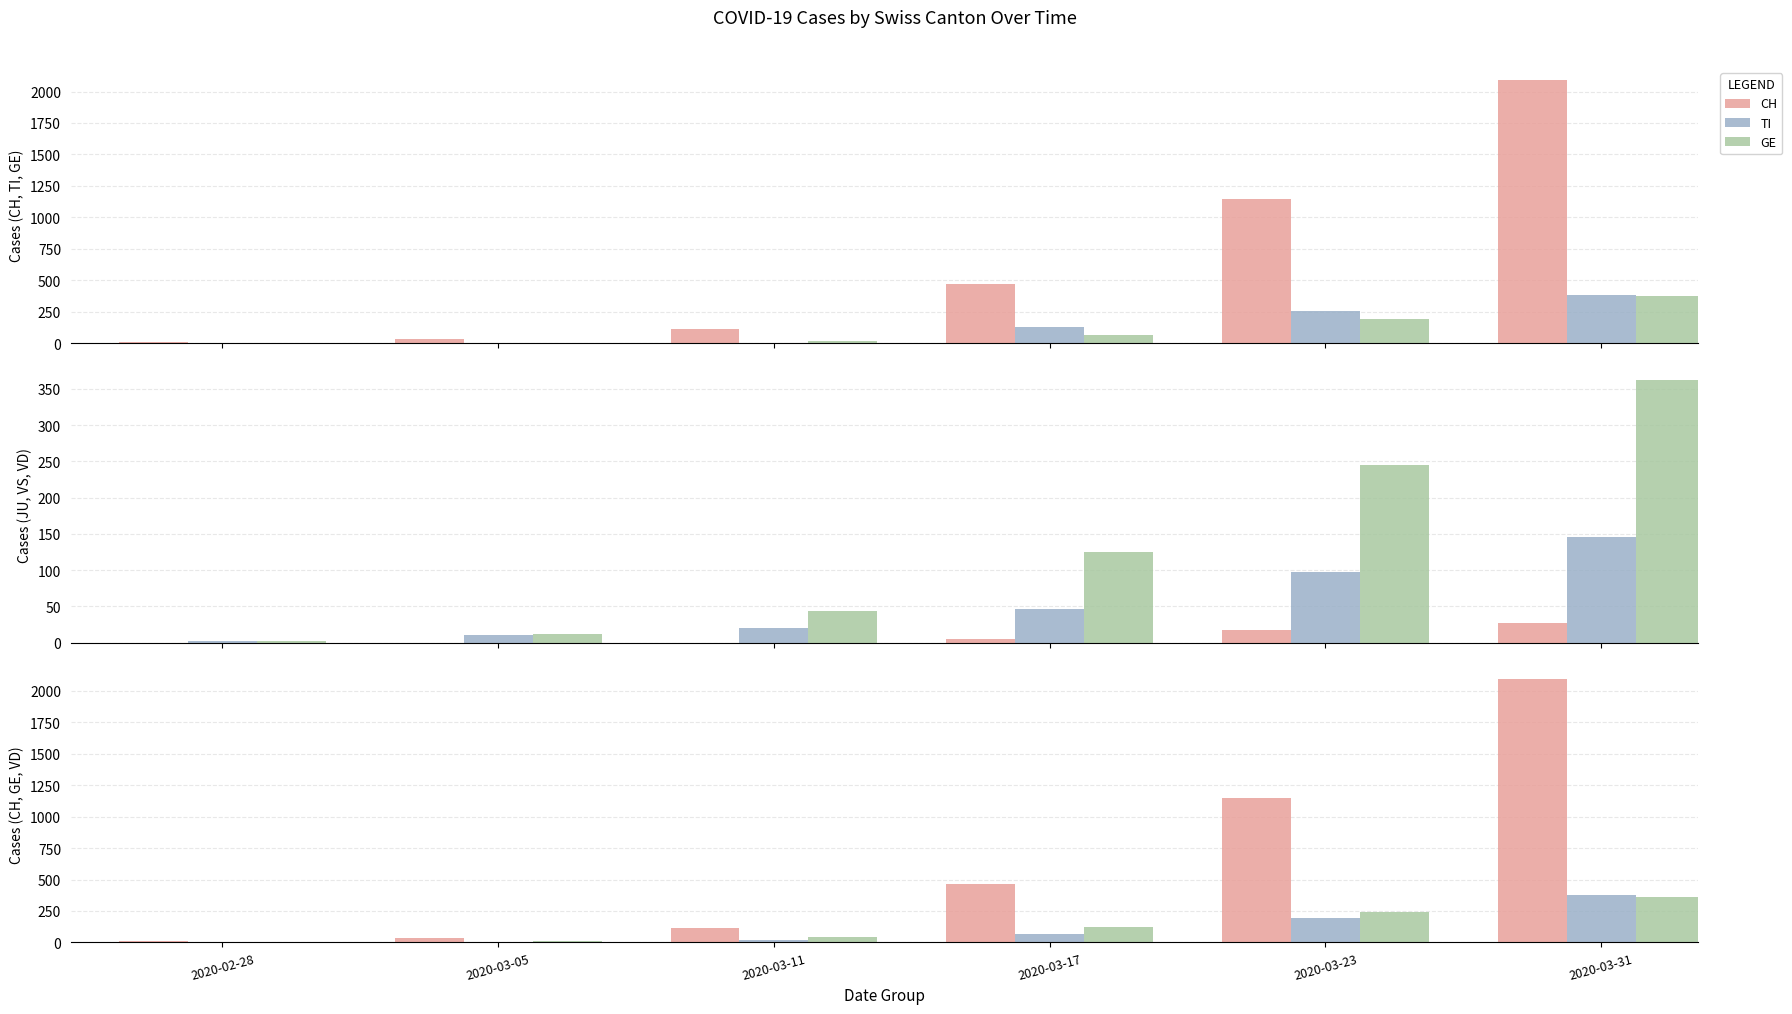

How many TI values are between 0 and 252?

5